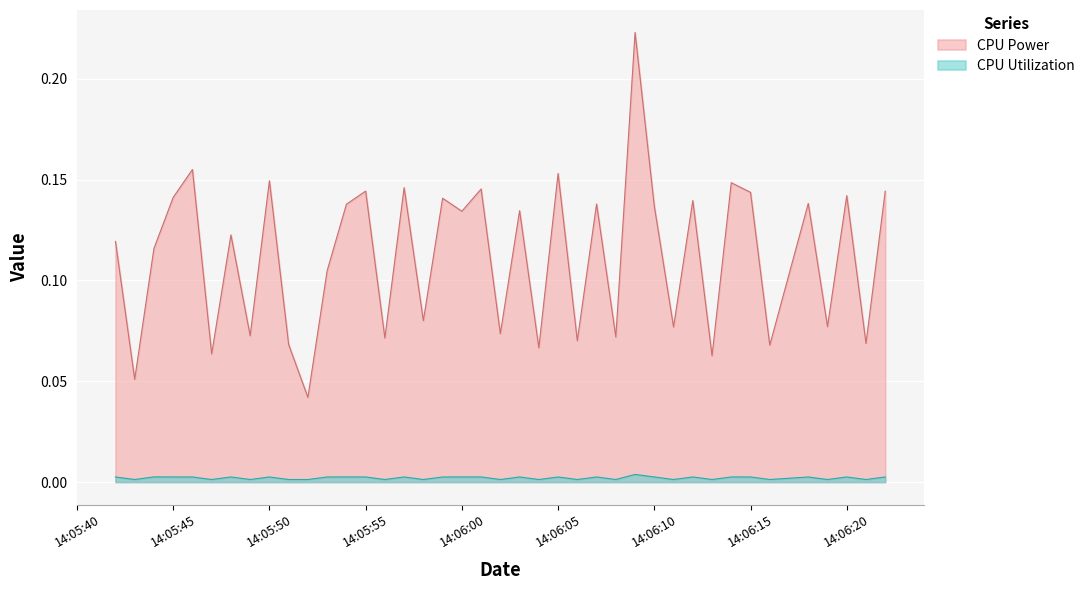

The value of CPU Power at 14:05:55 is 0.2. True or false?

False